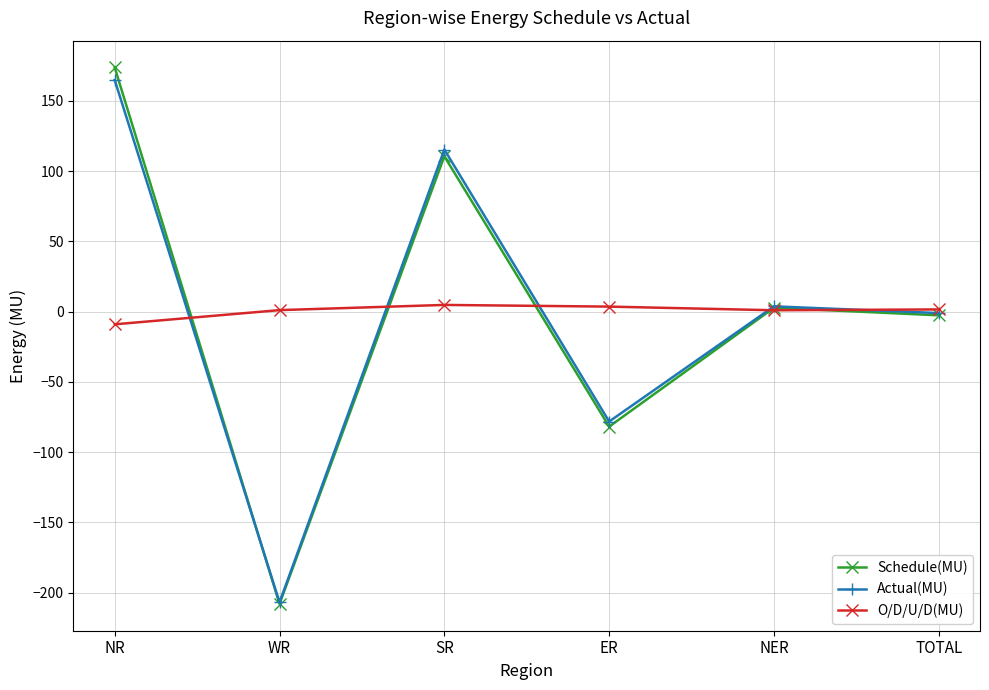

Is it true that Schedule(MU) equals 36.5 at SR?

False